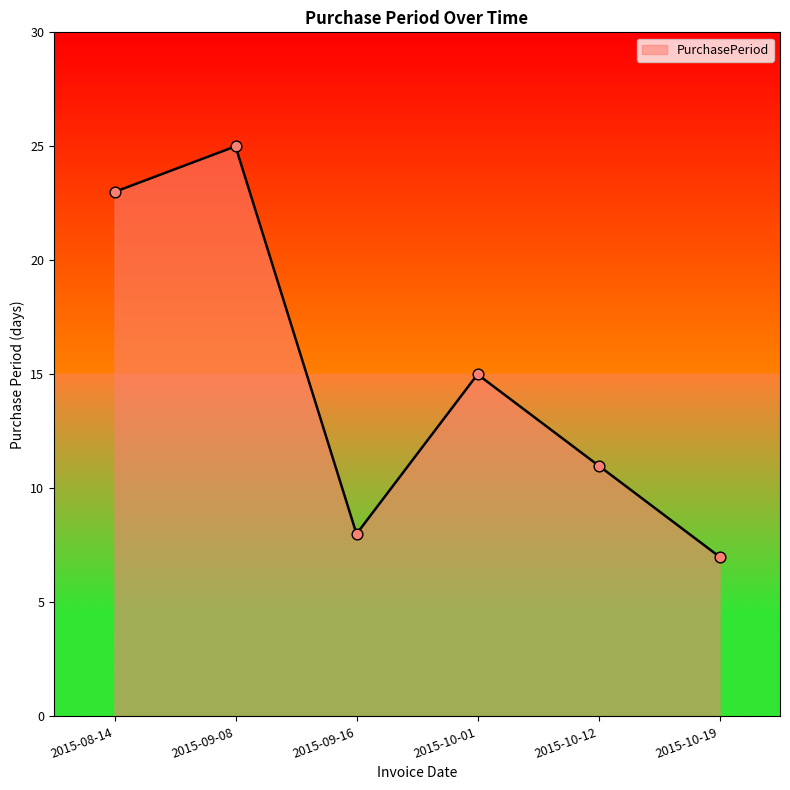

What is the change in value from 2015-08-14 to 2015-10-12?

-12